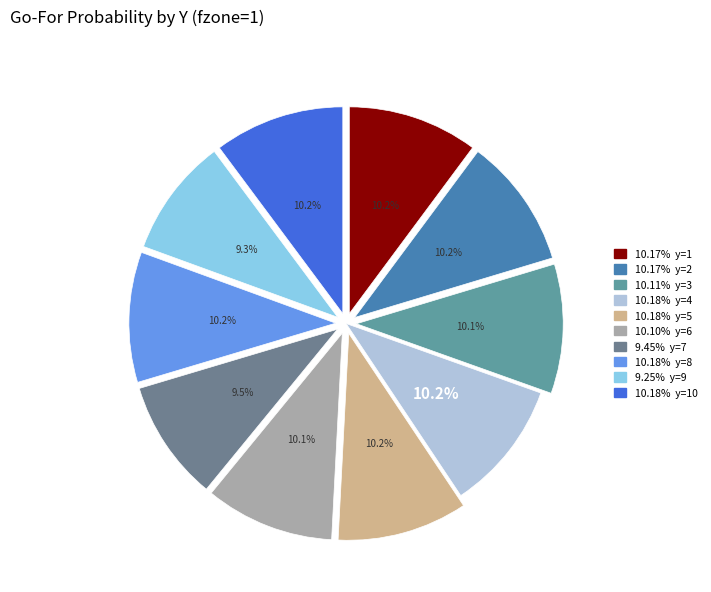

Count the number of slices in the pie.

10